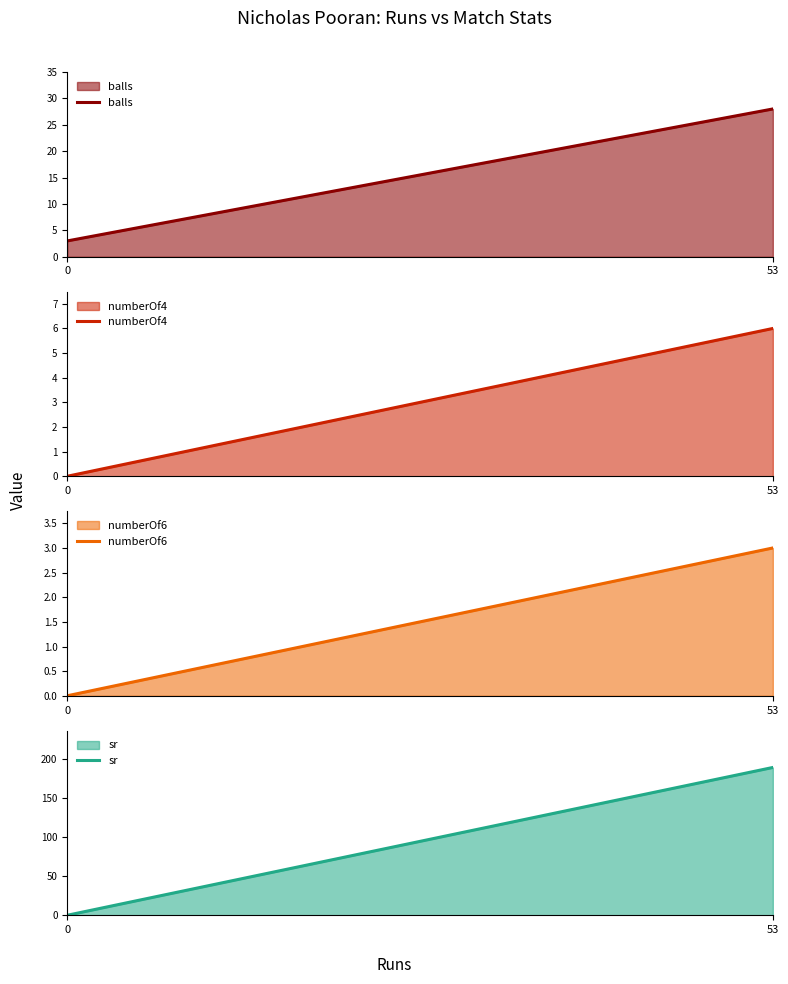

What are all the series names shown in the legend?

balls, numberOf4, numberOf6, sr